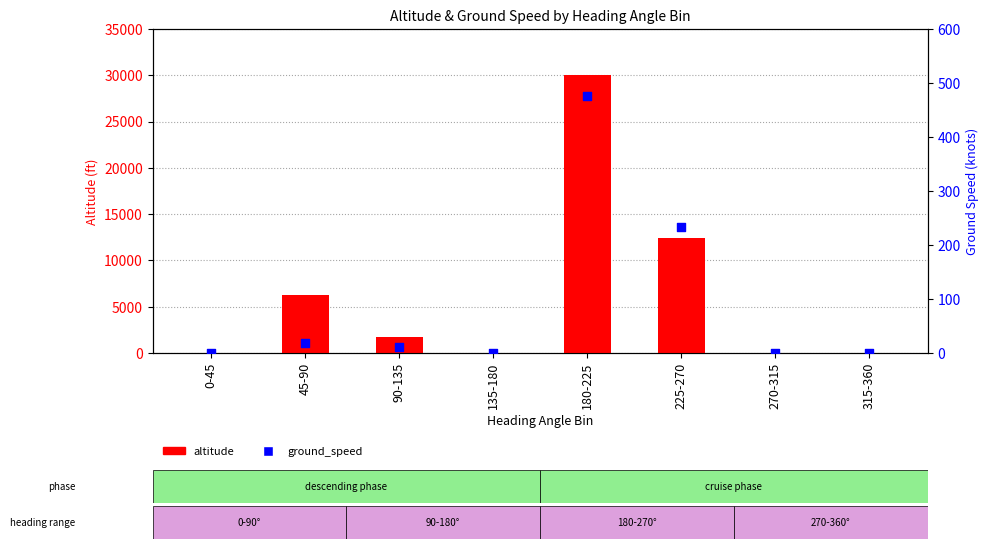

At which category is the sum across all series the highest?

180-225